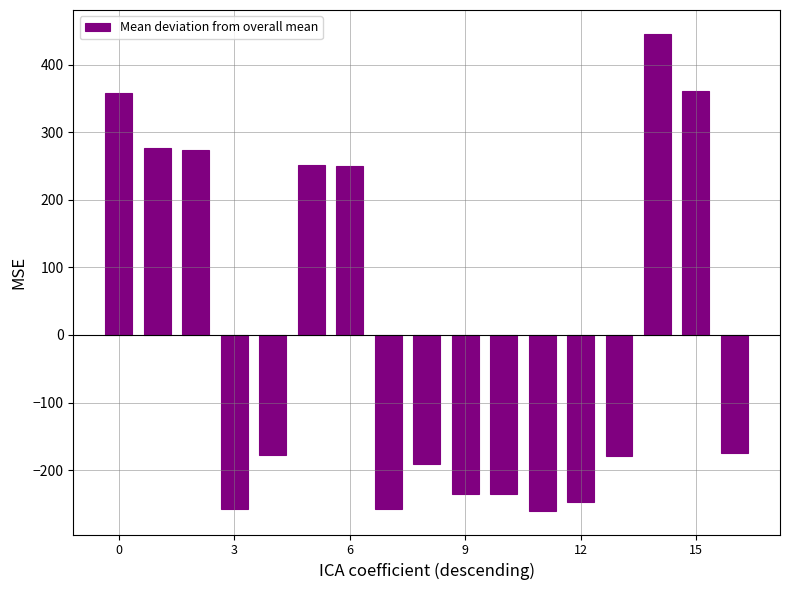

How many data points are less than -177?

9